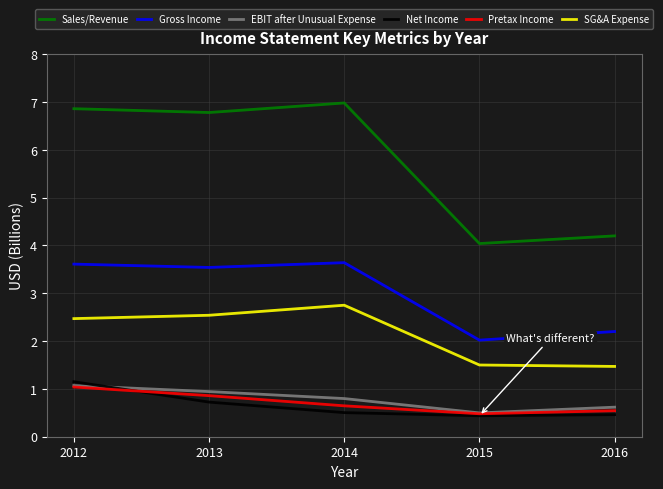

The SG&A Expense series shows 0.8 at 2016. True or false?

False